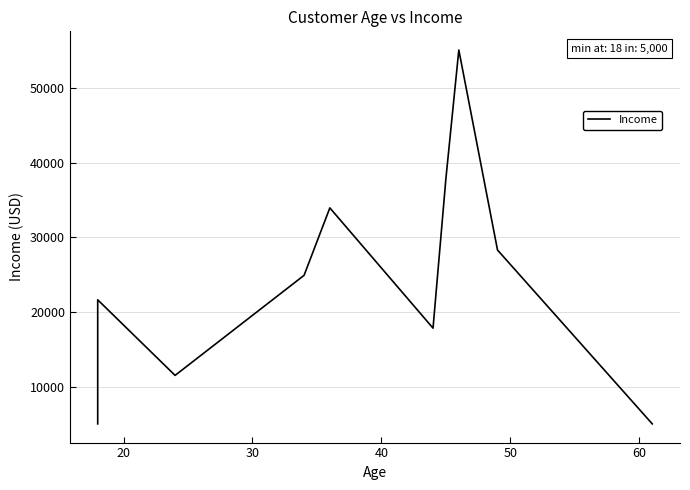

What is the maximum value shown in the chart?

55087